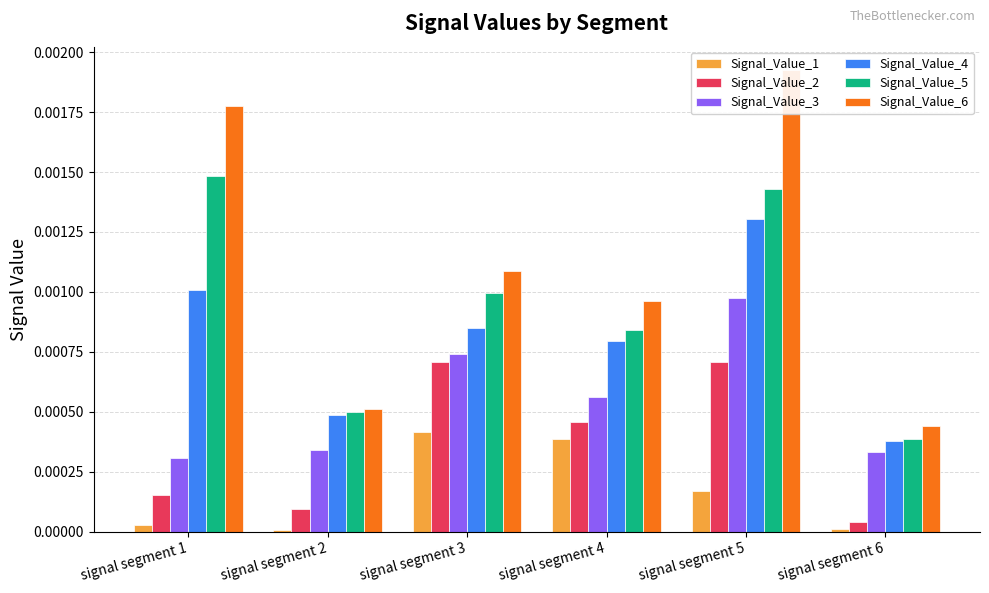

The Signal_Value_5 series shows 0.0 at signal segment 3. True or false?

False